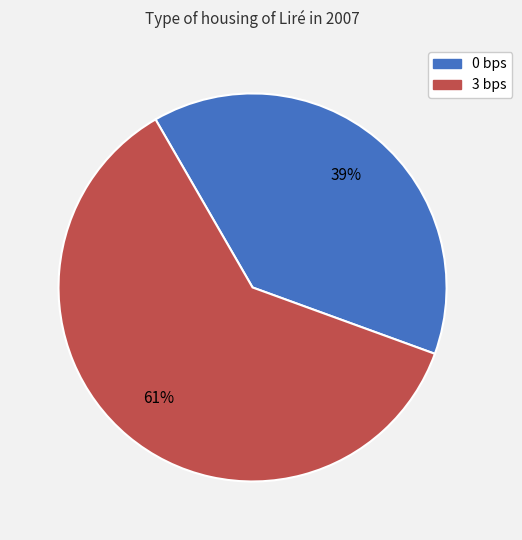

Do 0 bps and 3 bps together represent more than half of the pie?

Yes